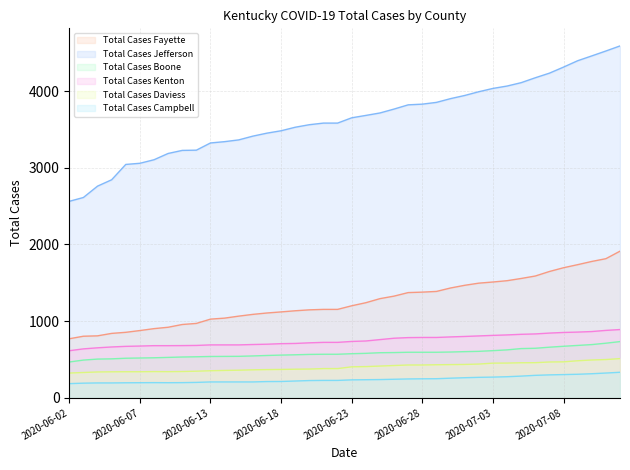

What is the highest value of the Total Cases Campbell series?

333